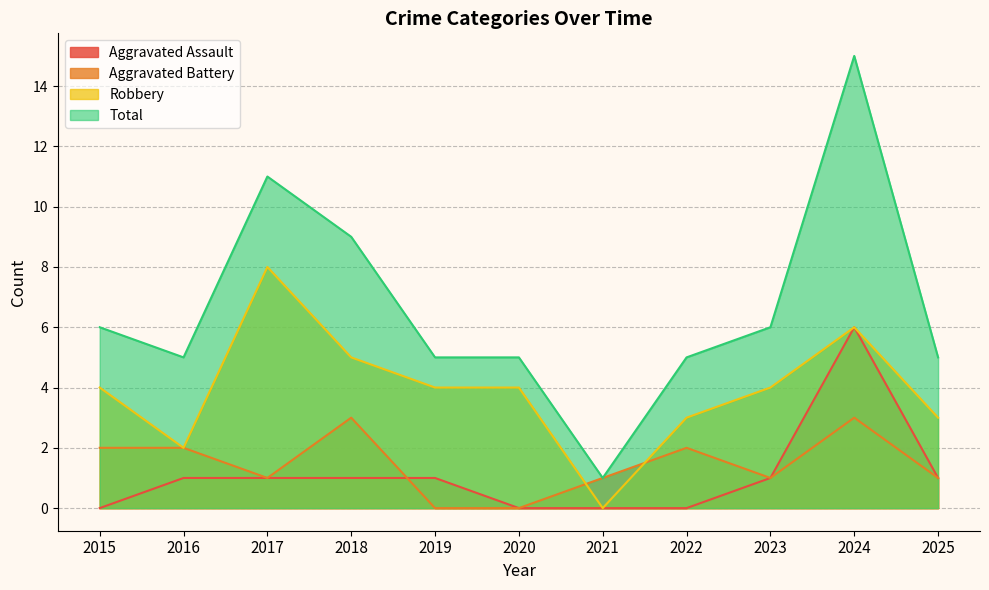

At how many categories does at least one series exceed 5?

5